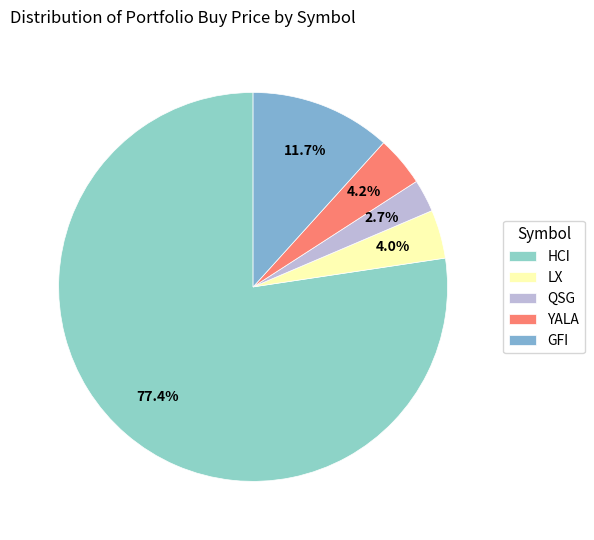

Approximately how many times larger is the value at GFI compared to QSG?

4.3